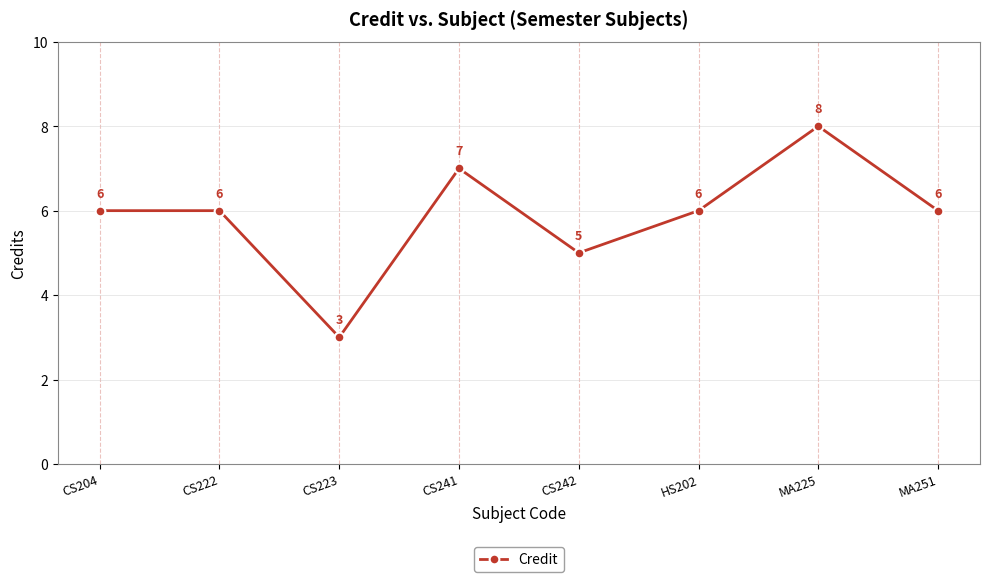

Approximately how many times larger is the value at CS223 compared to CS241?

0.4